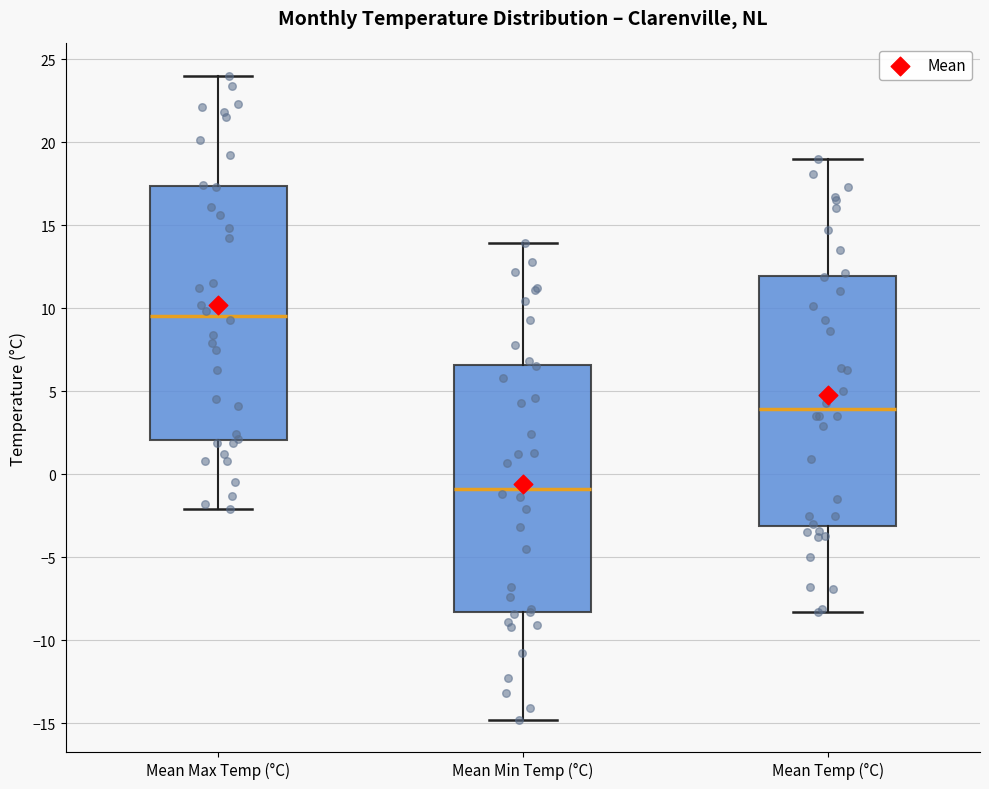

Which box's median line is the lowest?

Mean Min Temp (°C)